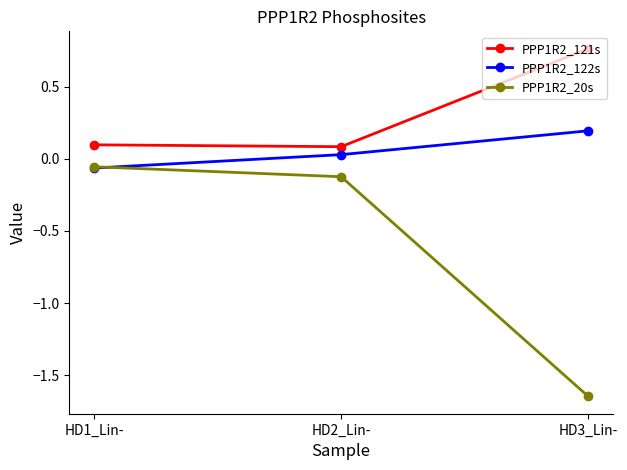

What position from the right is HD3_Lin-?

1